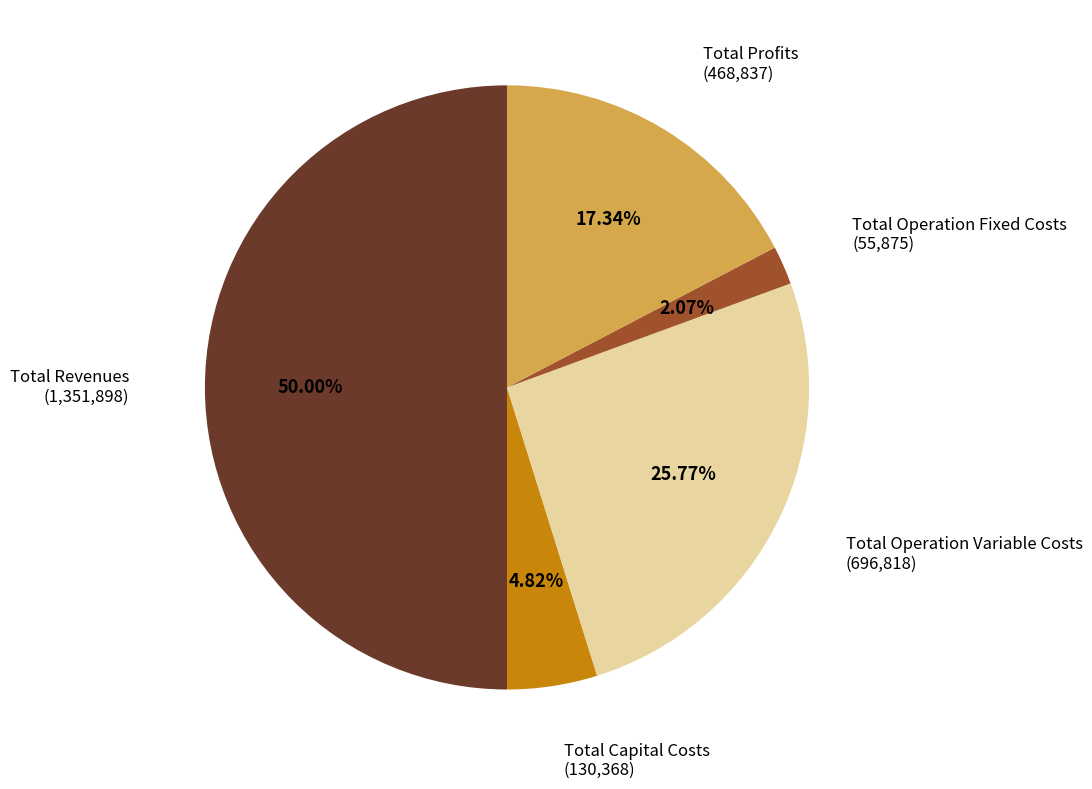

Count the number of slices in the pie.

5